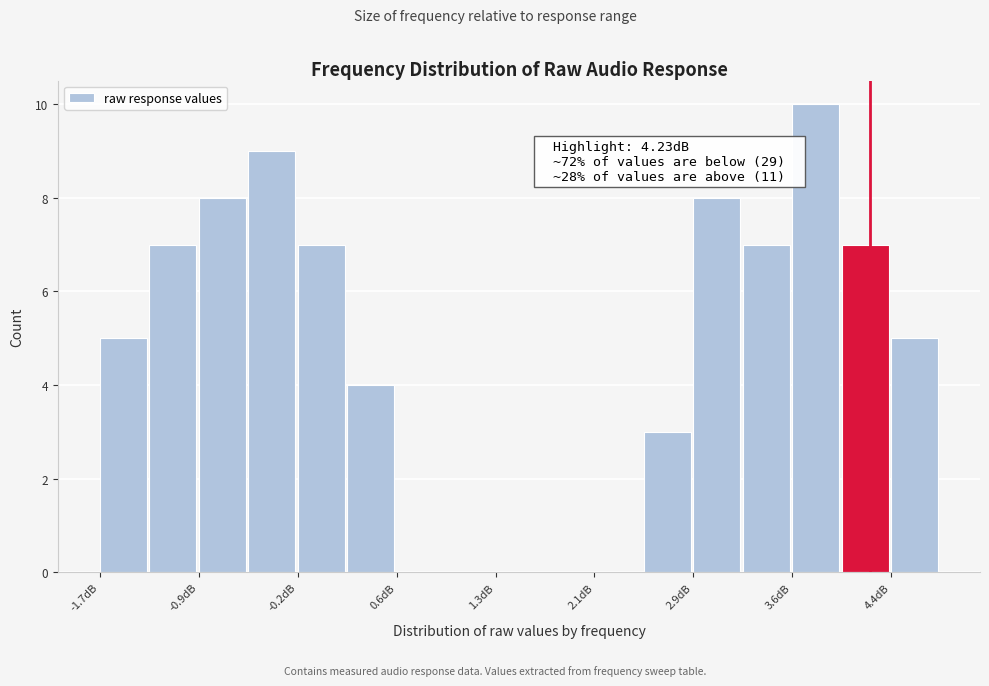

Read against the x-axis, roughly where is the centre of the tallest bar?

3.8